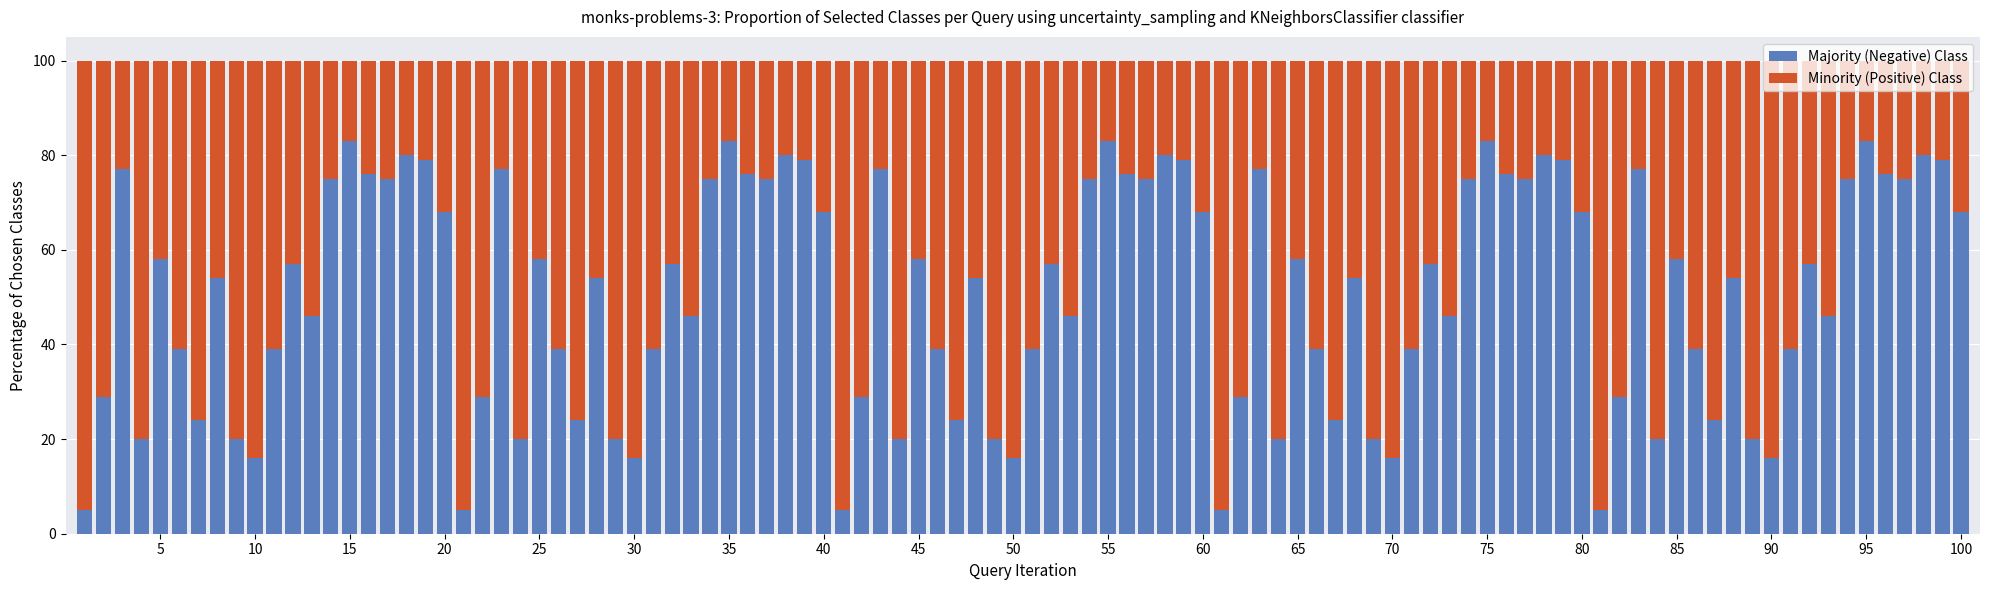

What is the sum of all Majority (Negative) Class values?

5100